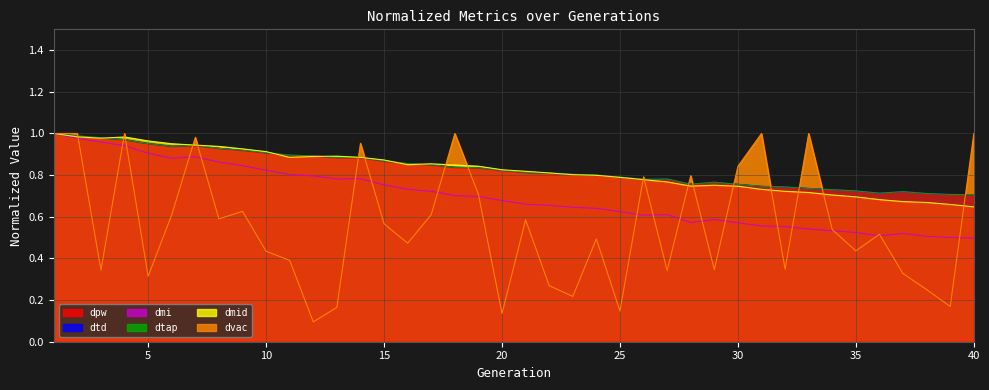

Is it true that dvac equals 0.6 at 35?

False